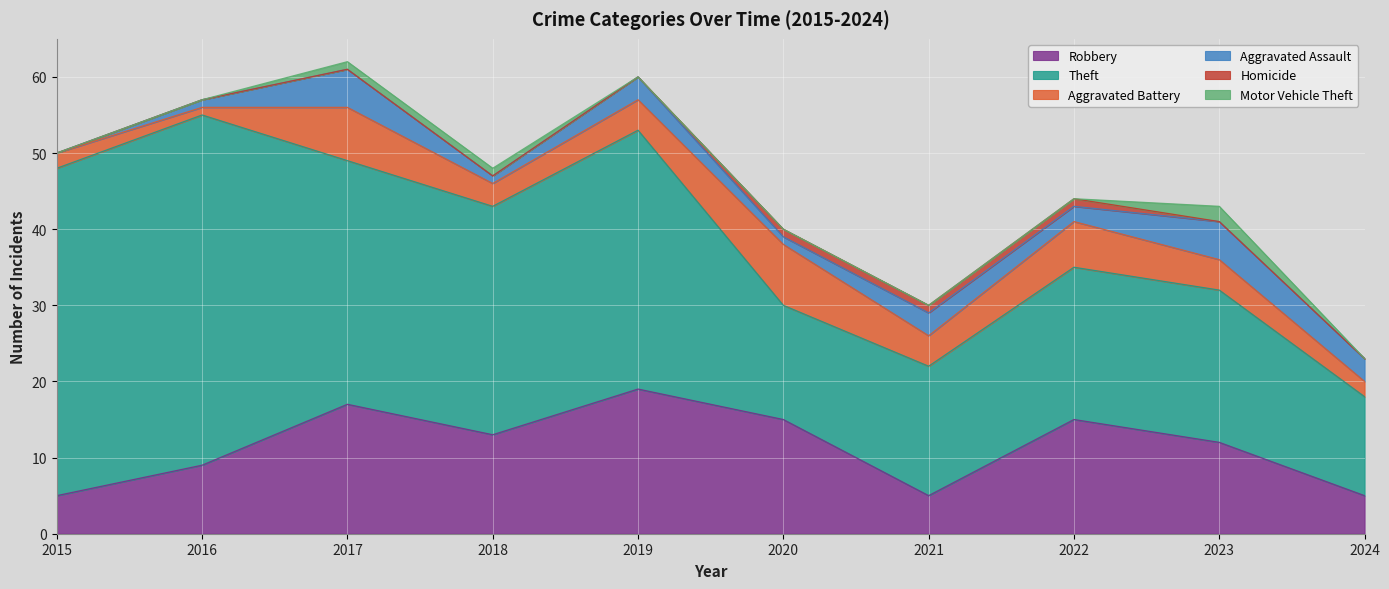

True or false: Robbery and Motor Vehicle Theft cross at least once.

False